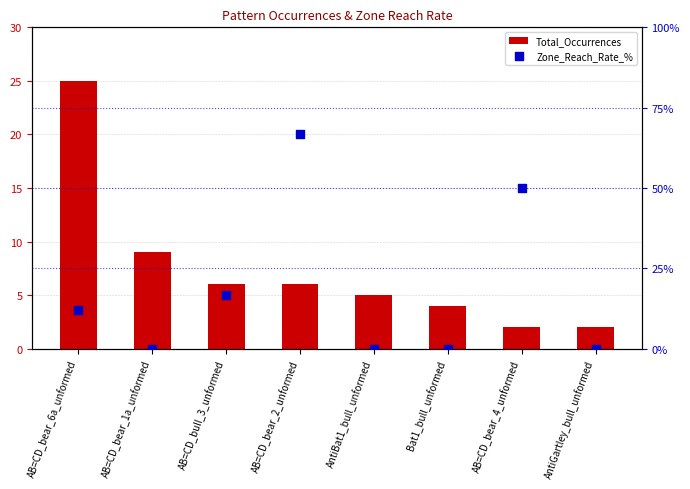

Which series has the largest Y range (max minus min)?

Zone_Reach_Rate_%